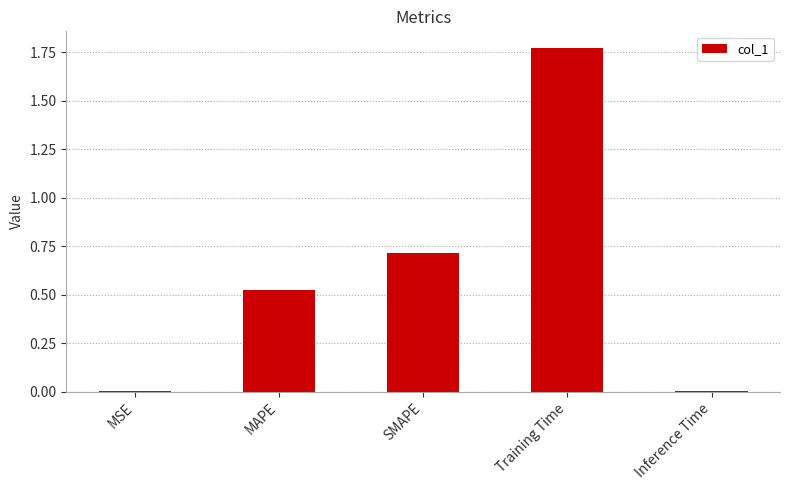

What is the sum of all values?

3.0